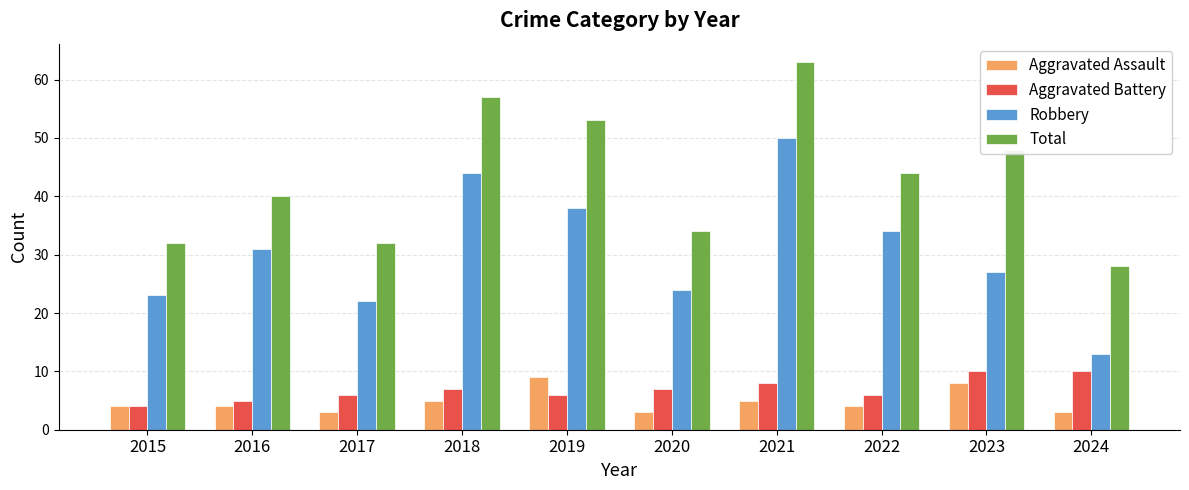

Count the Aggravated Assault values in the range 3 to 5.

8